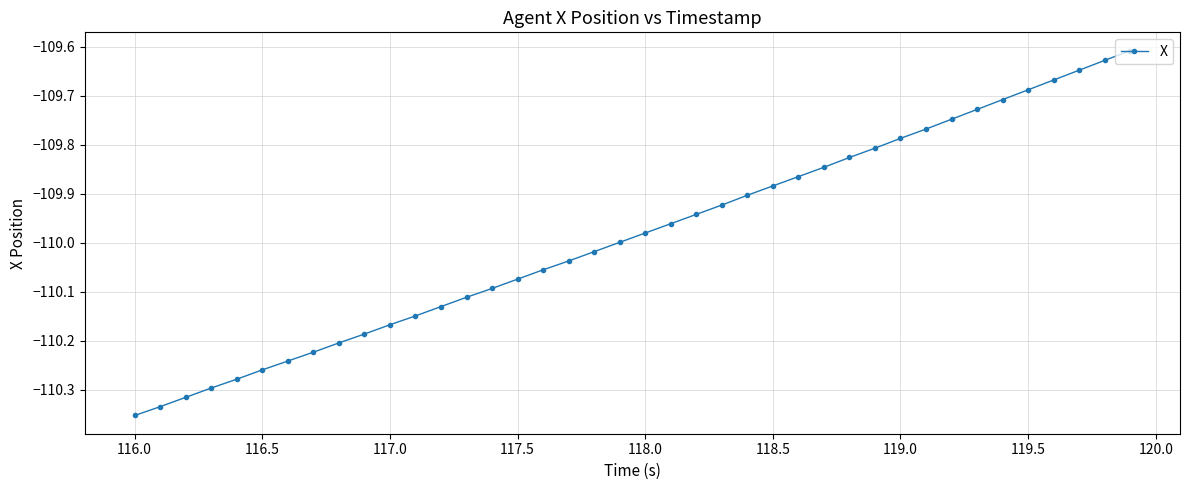

True or false: there are more than 1 points higher than both neighbors.

False